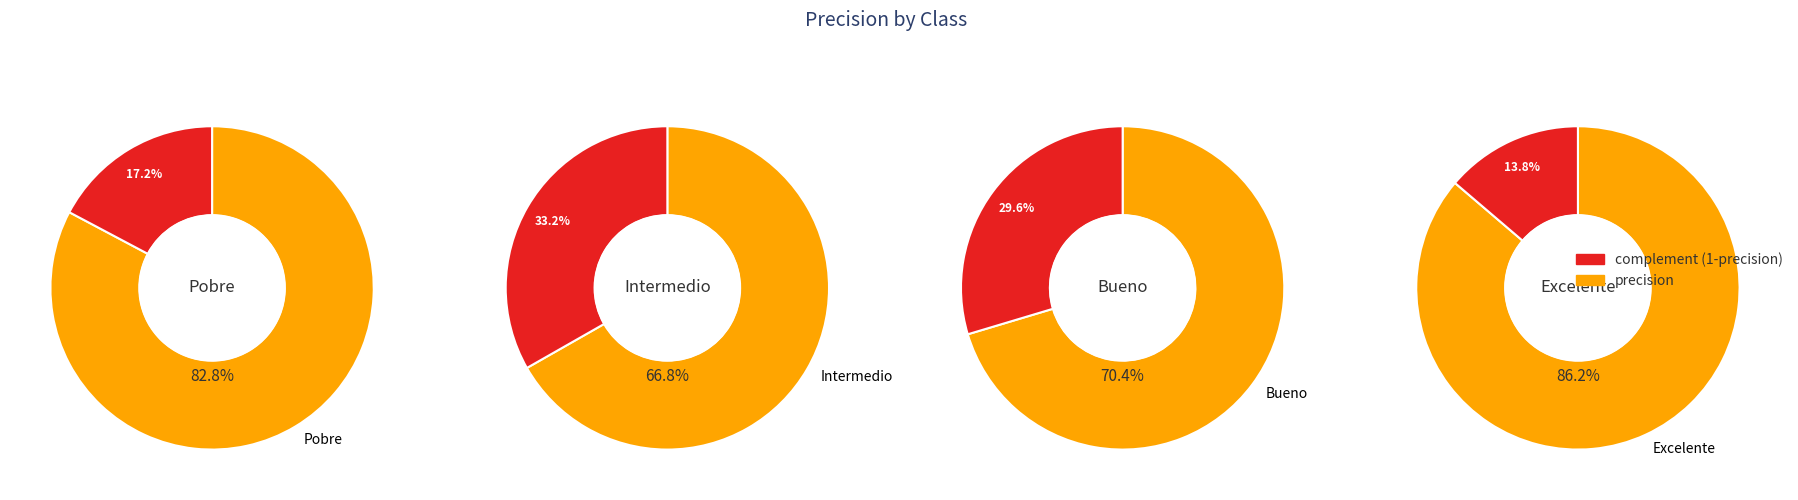

To the nearest percent, what percentage of the pie is Bueno?

23%